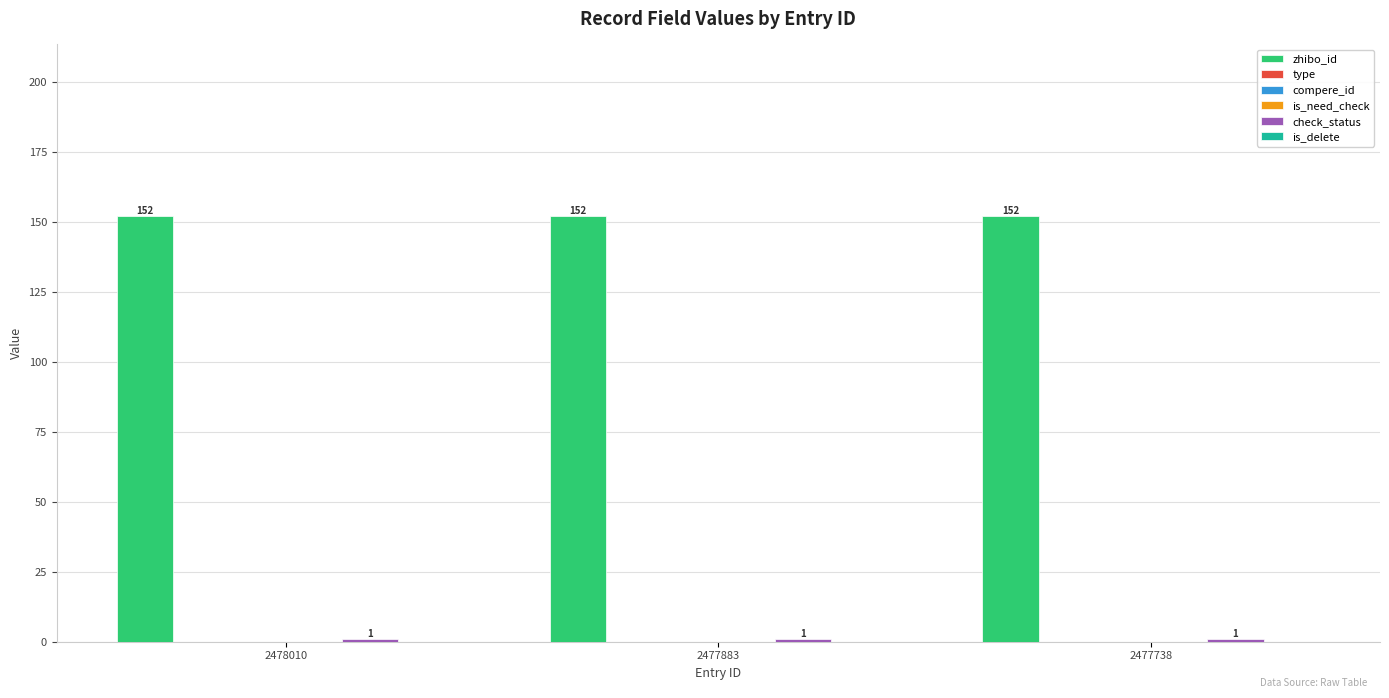

At which label is zhibo_id closest to 152?

2478010